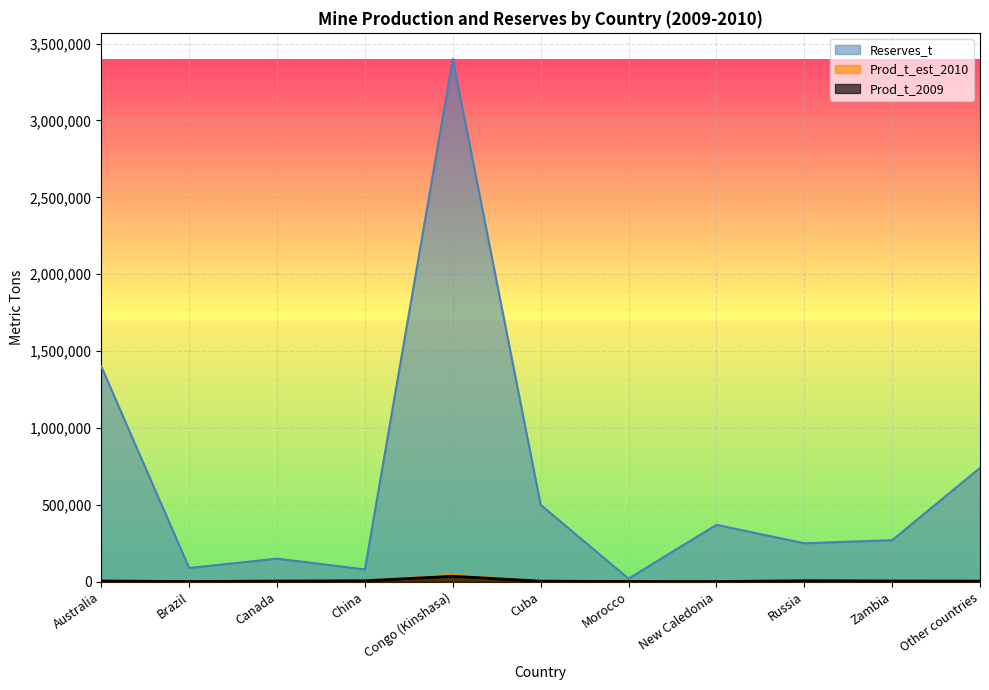

Is it true that Reserves_t equals 3400000 at Congo (Kinshasa)?

True